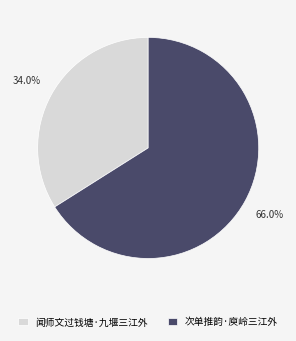

What portion of the pie excludes 次单推韵·庾岭三江外?

34.0%